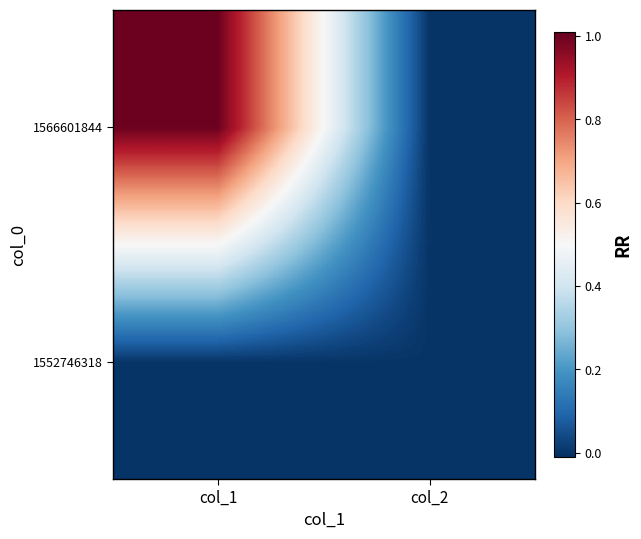

At how many categories does at least one series exceed 0?

1